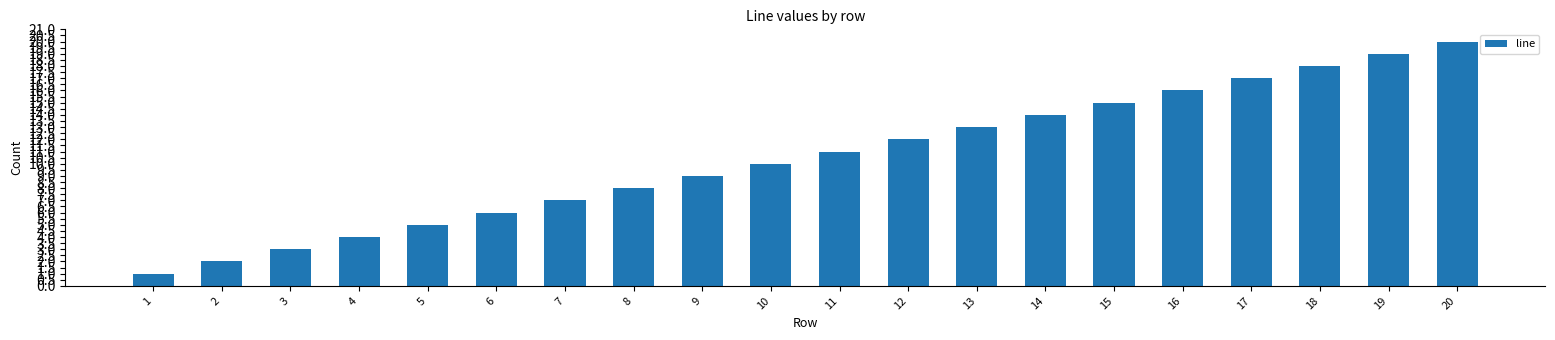

How many bars are there in total?

20